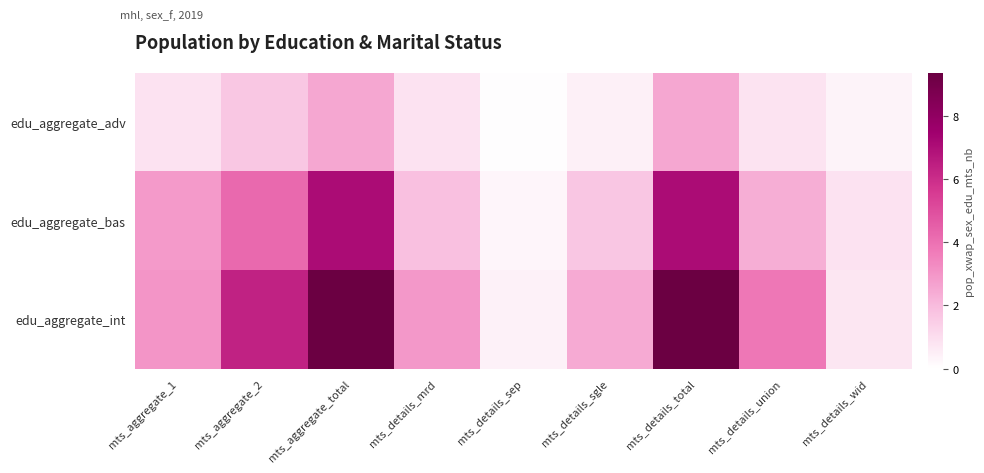

How many distinct data groups are displayed?

3